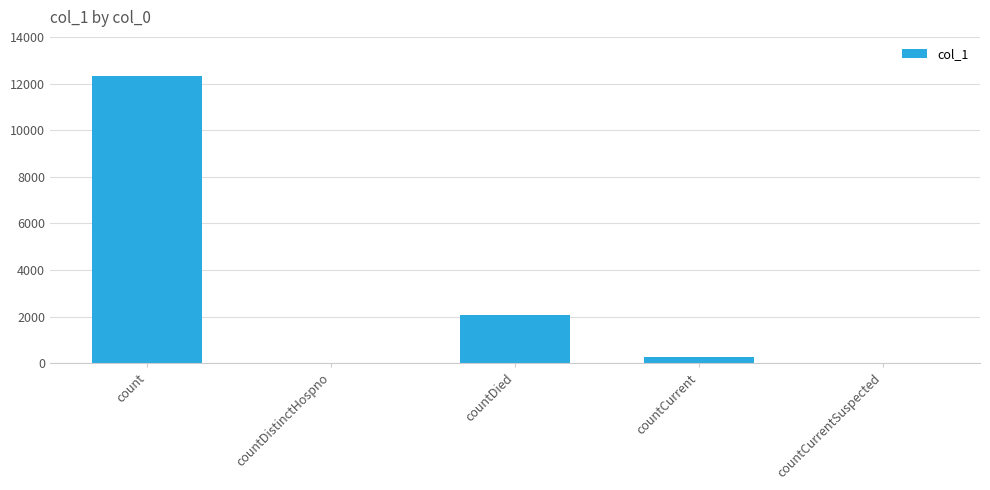

Where is the data nearest to the value 6171?

countDied